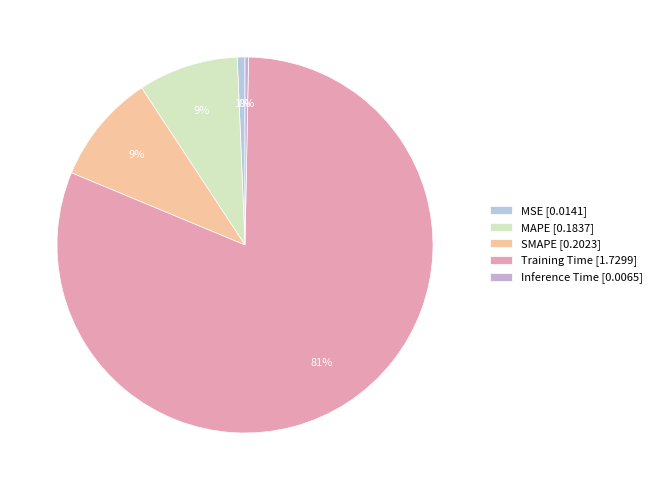

True or false: SMAPE accounts for 9% of the total.

True